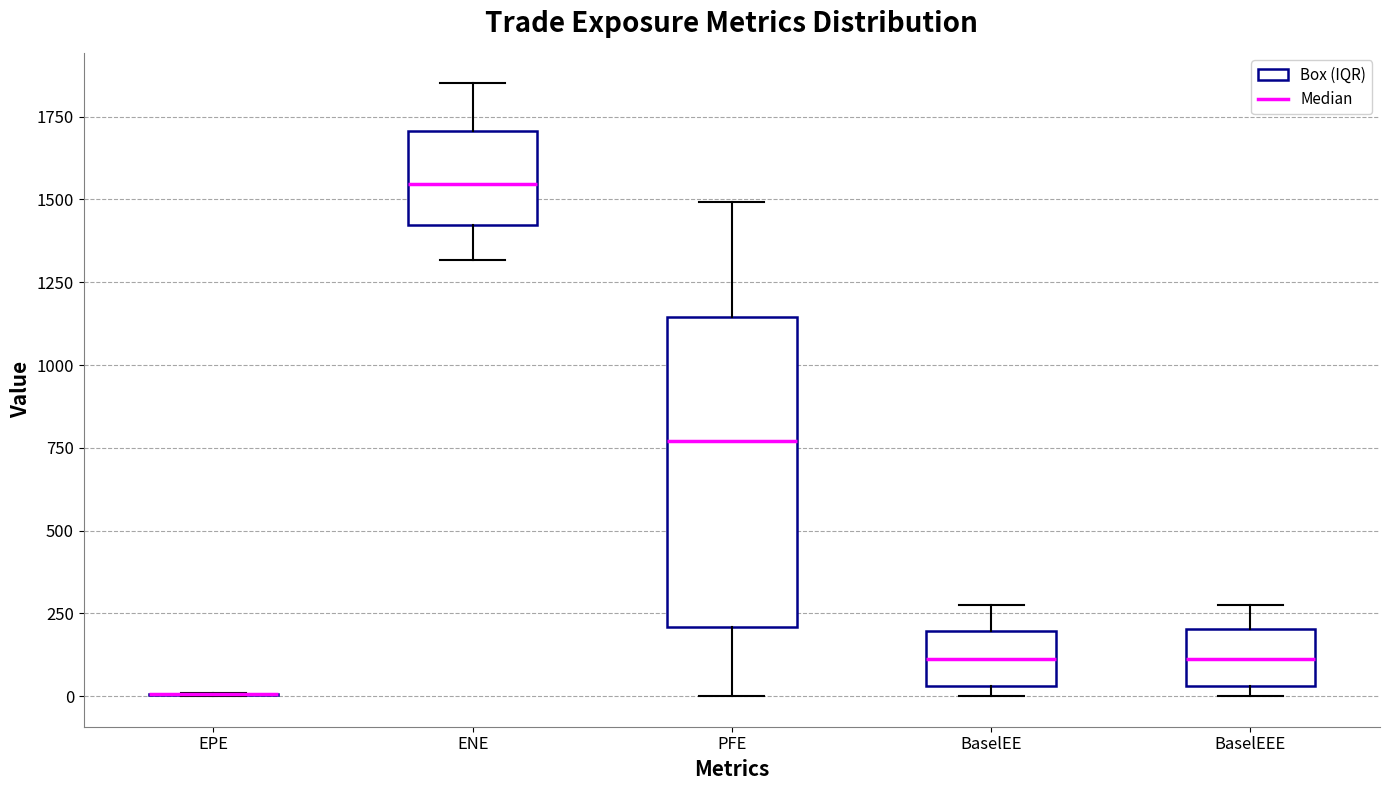

Reading left to right, read every box against the y-axis: the position of its median line, the range the box covers, and the ends of its whiskers. The values are not printed on the chart, so give them approximately, as read against the axis.

EPE: box collapsed to a line at 0, whiskers 0 to 0
ENE: median 1550, box 1400 to 1700, whiskers 1300 to 1850
PFE: median 750, box 200 to 1150, whiskers 0 to 1500
BaselEE: median 100, box 50 to 200, whiskers 0 to 300
BaselEEE: median 100, box 50 to 200, whiskers 0 to 300